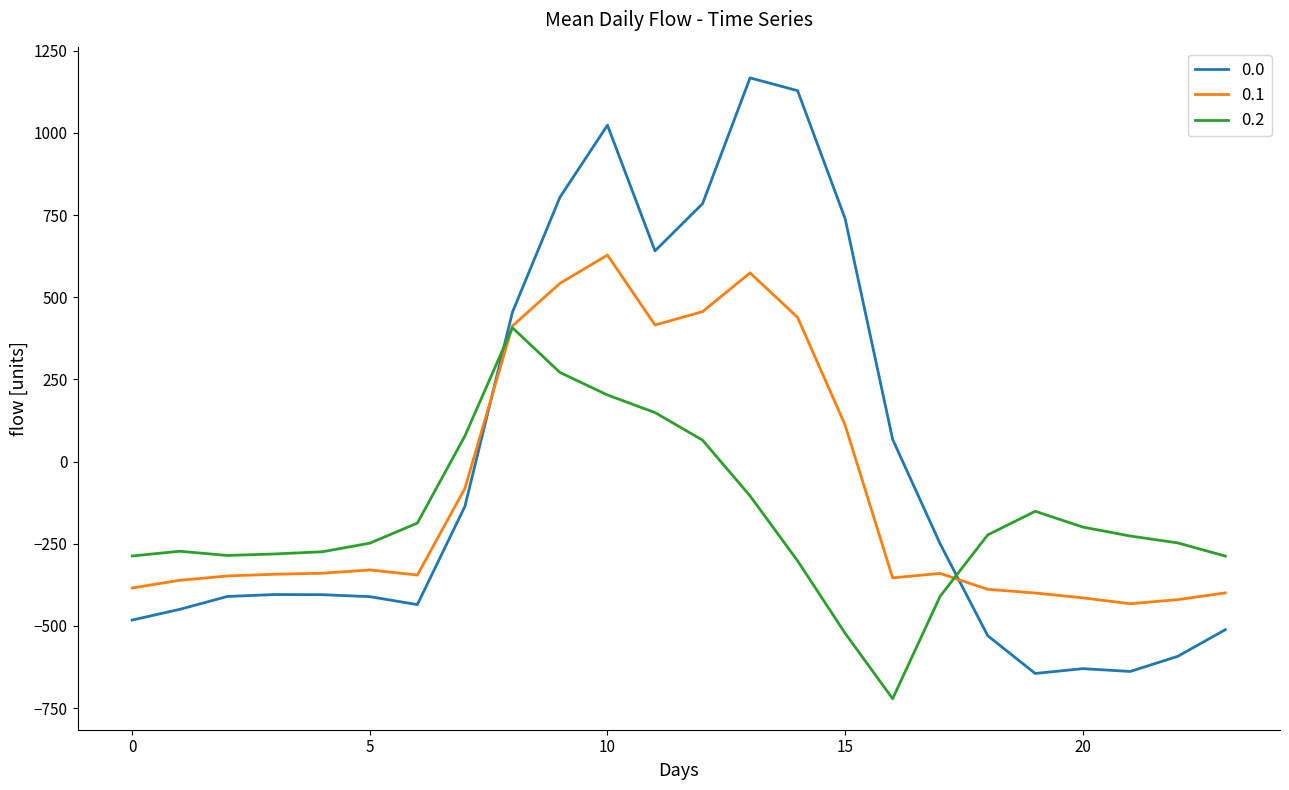

What is the sum of all 0.0 values?

-120.8